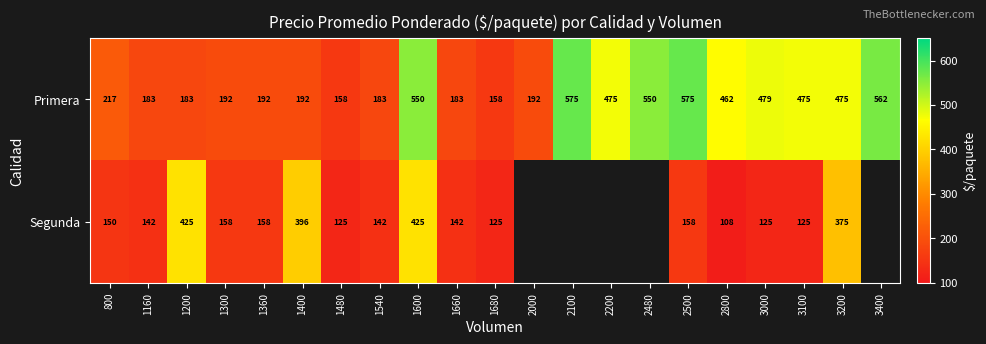

The Primera series shows 289.9 at 1540. True or false?

False